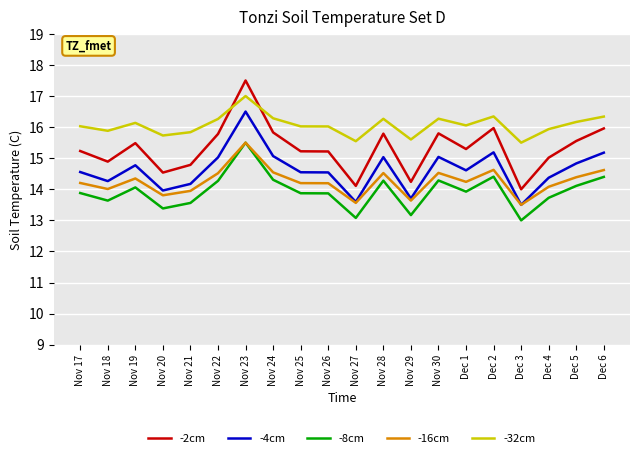

Which series has the widest spread of values?

-2cm